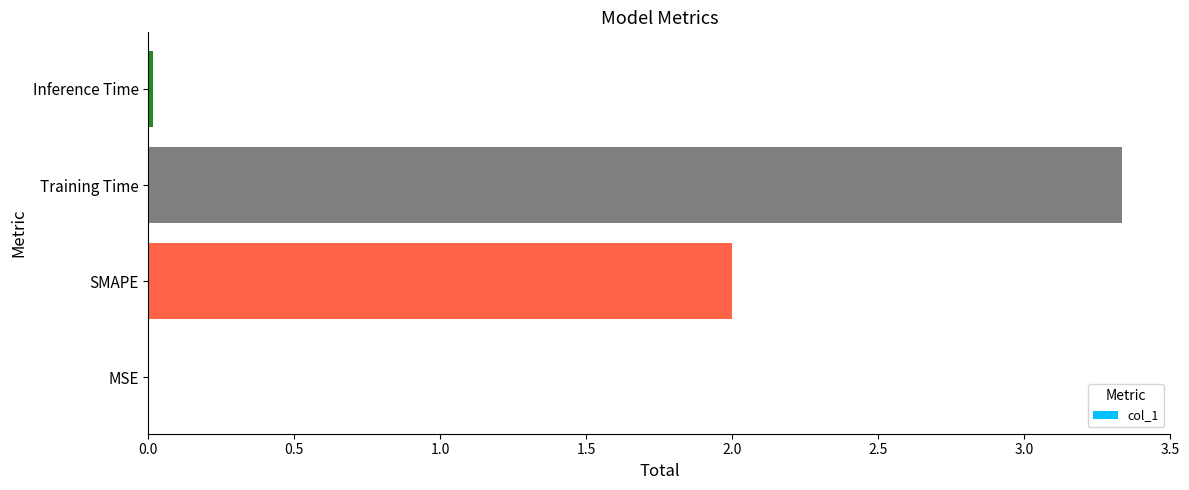

How many series are shown in this chart?

1